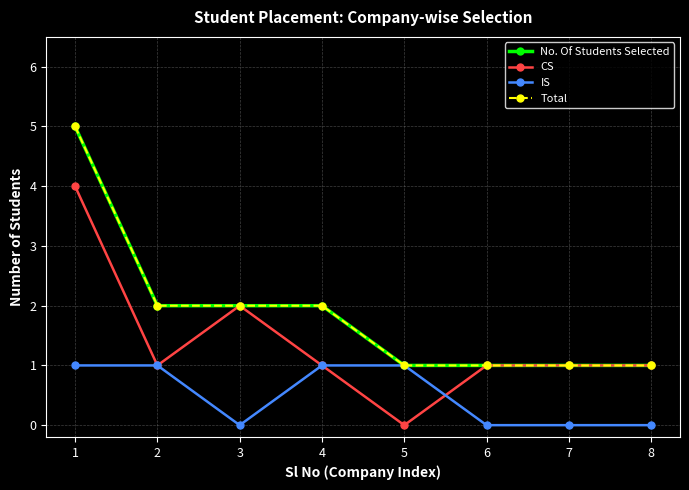

How many lines are shown in the chart?

4